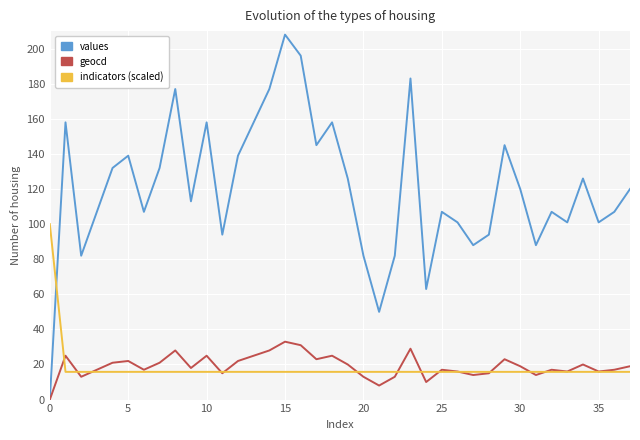

What is the maximum value shown in the chart?

208.0